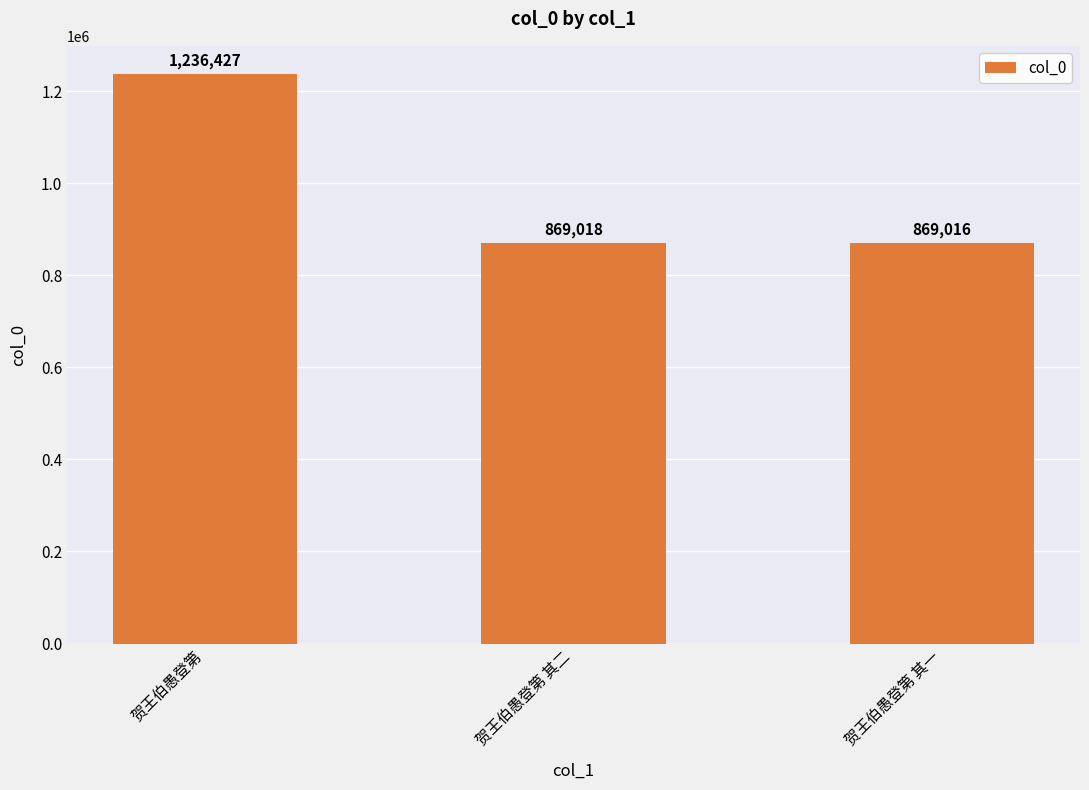

The chart shows a value of 2069580 at 贺王伯愚登第. True or false?

False